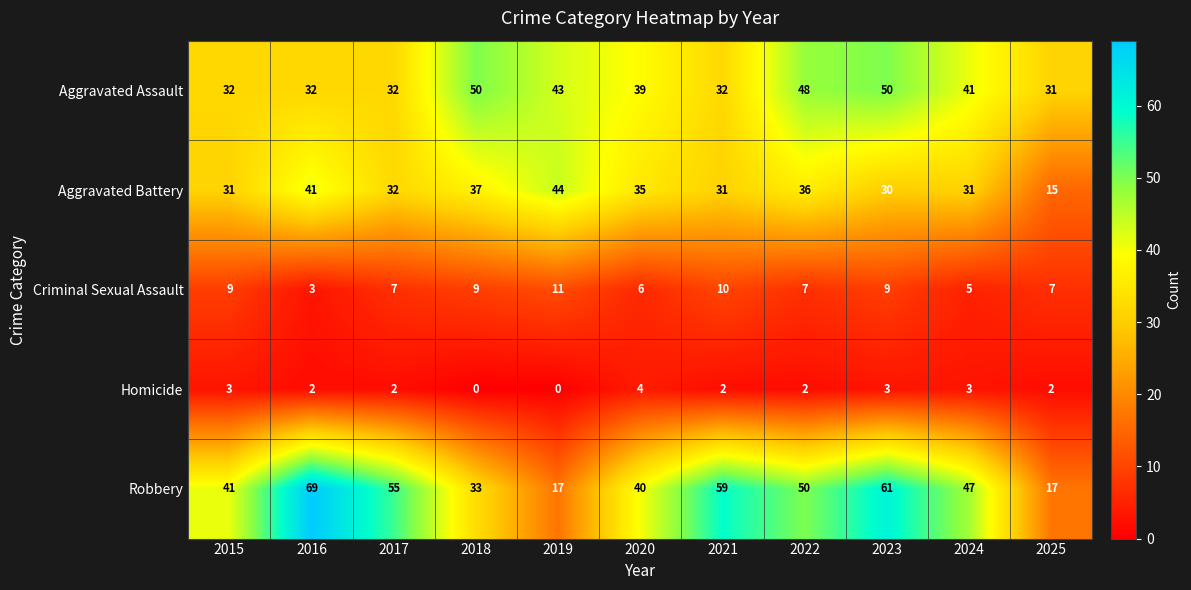

How many categories are shown in the chart?

11